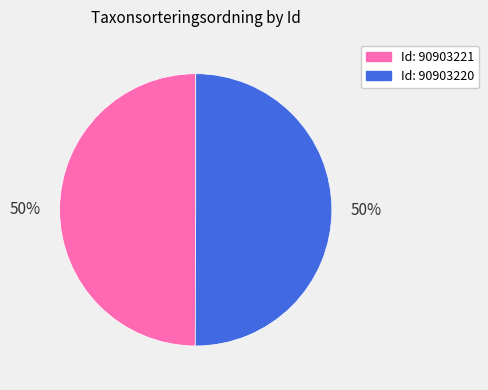

What is the ratio of the value at Id: 90903220 to the value at Id: 90903221?

1.0